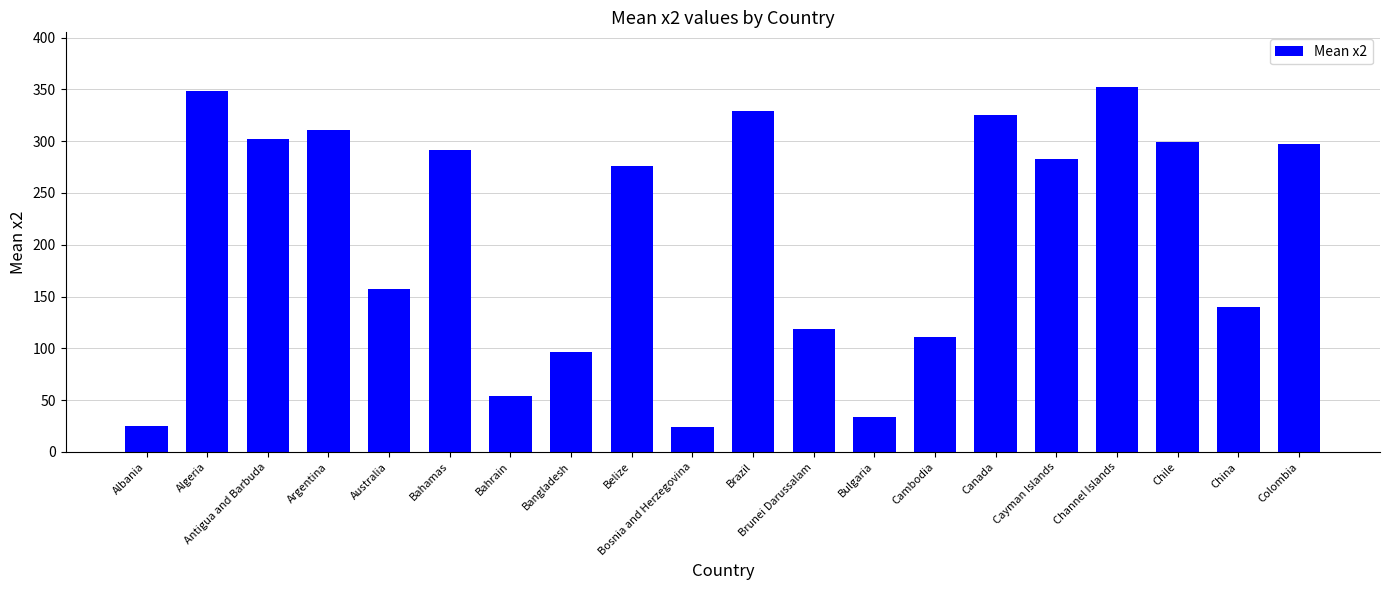

The chart shows a value of 135.0 at Bangladesh. True or false?

False